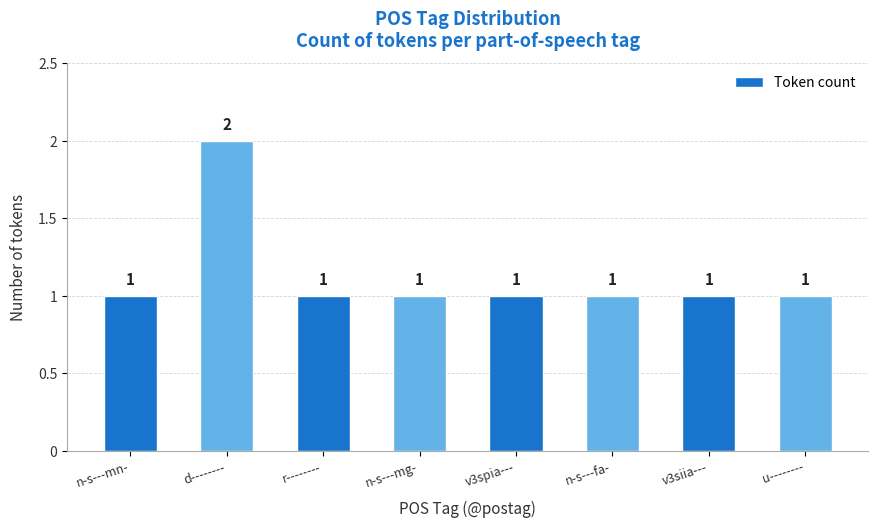

Does the chart contain any negative values?

No